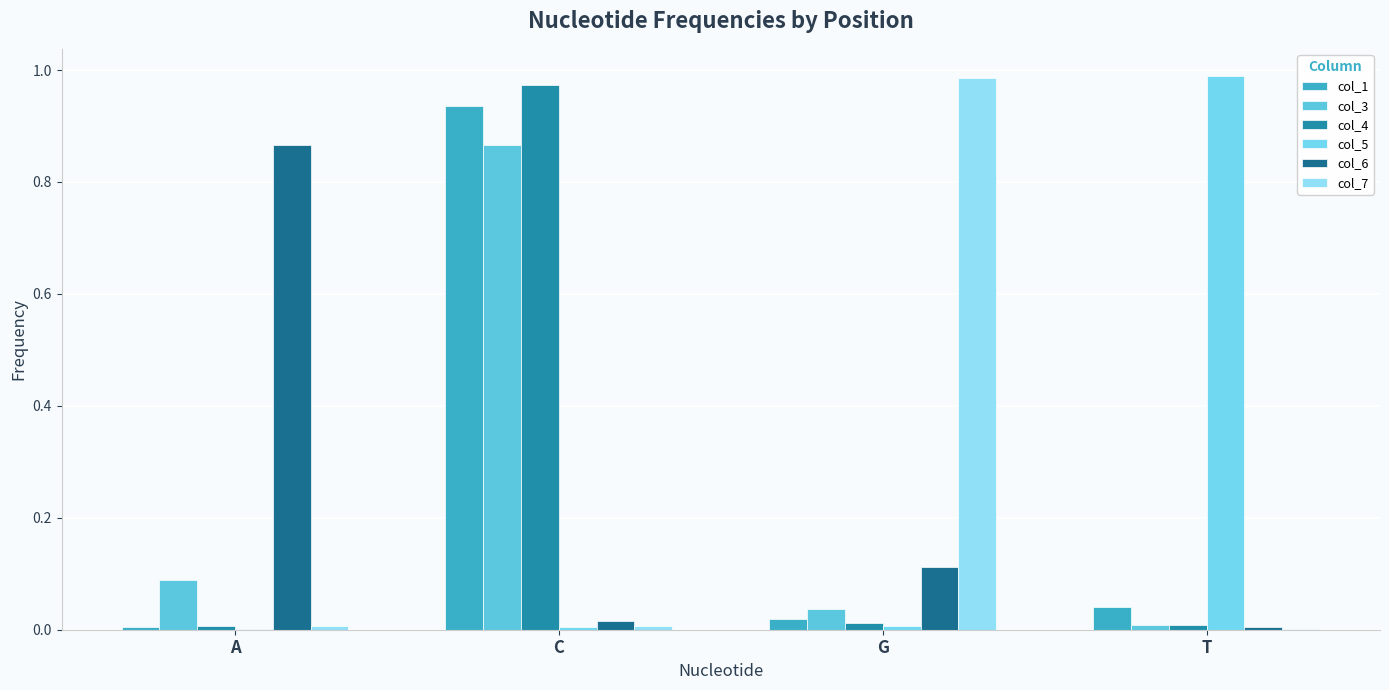

What is the total value across all series at G?

1.2